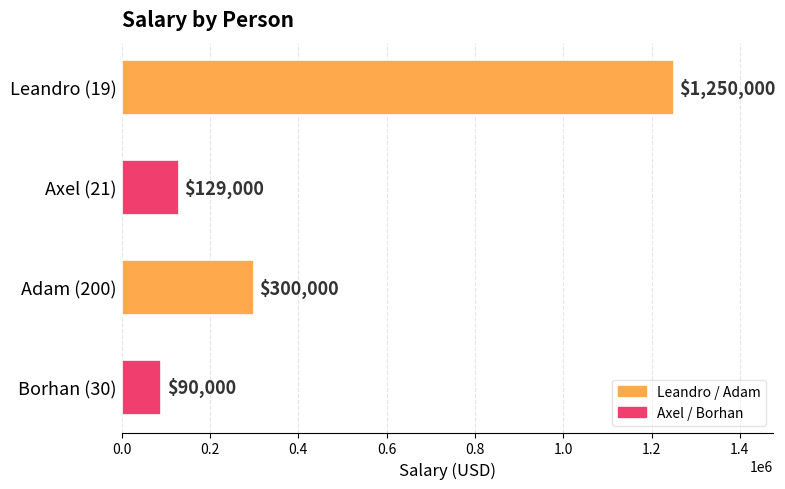

What is the minimum value shown in the chart?

90000